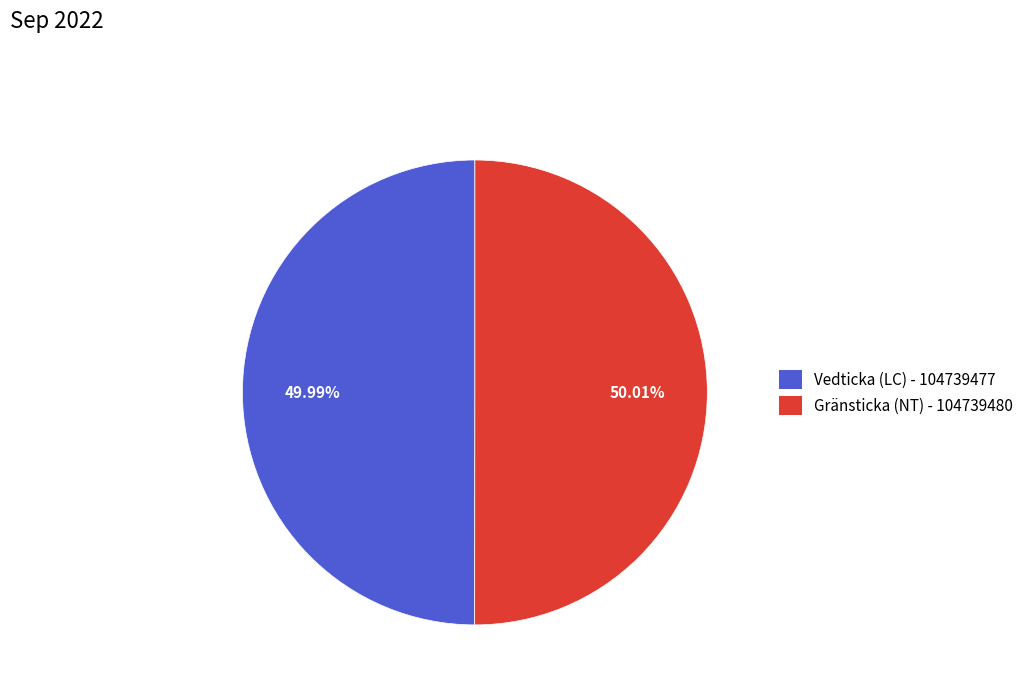

What is the total percentage of Vedticka (LC) - 104739477 and Gränsticka (NT) - 104739480?

100.0%